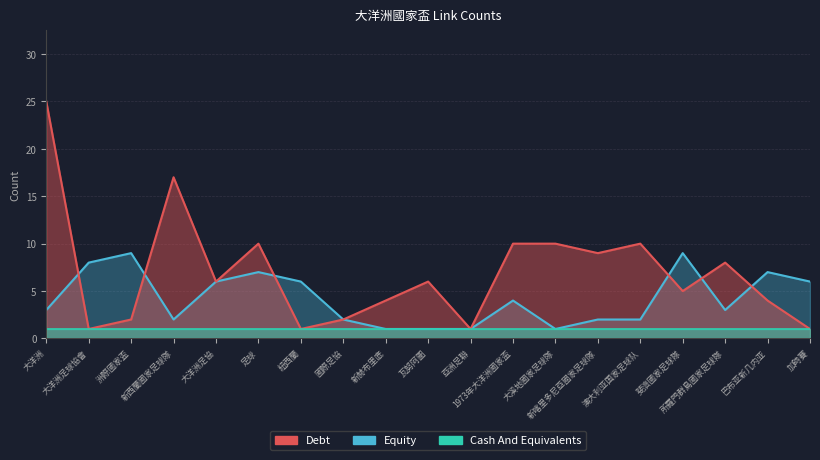

At which label does Equity first exceed 3?

大洋洲足球協會